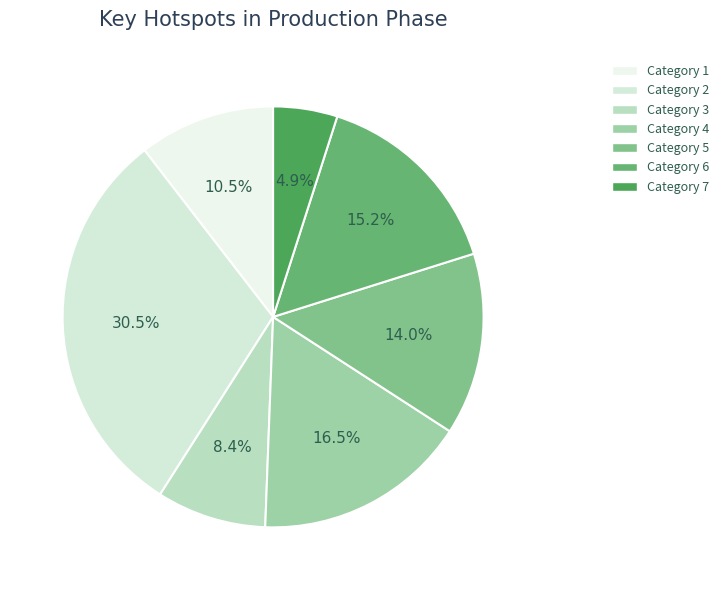

How many slices are in this pie chart?

7